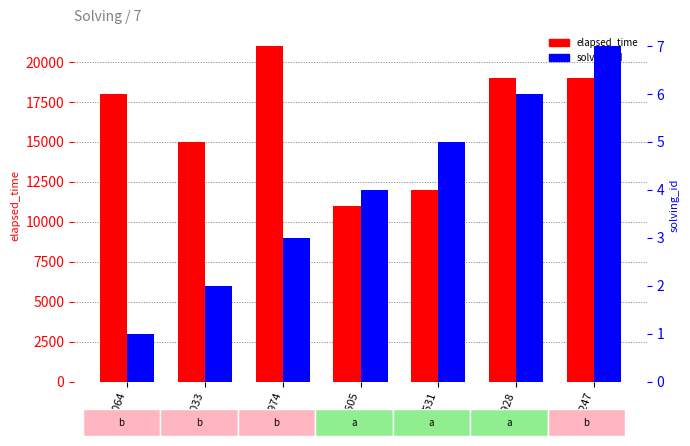

What is the label of the 3rd bar from the left?

q3974